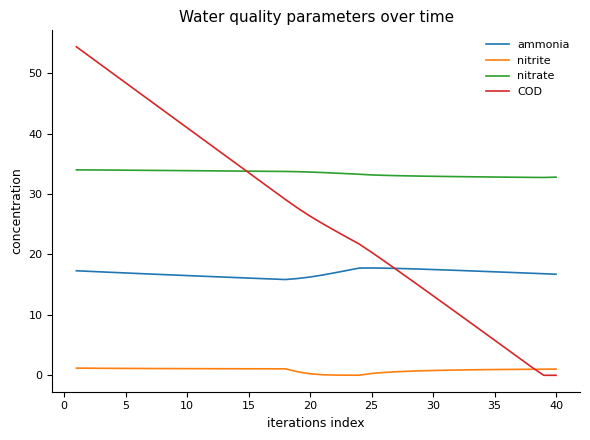

Which series has the widest spread of values?

COD